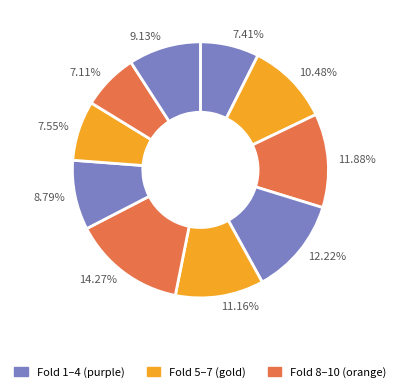

Between 7.55% and 8.79%, which is larger?

8.79%